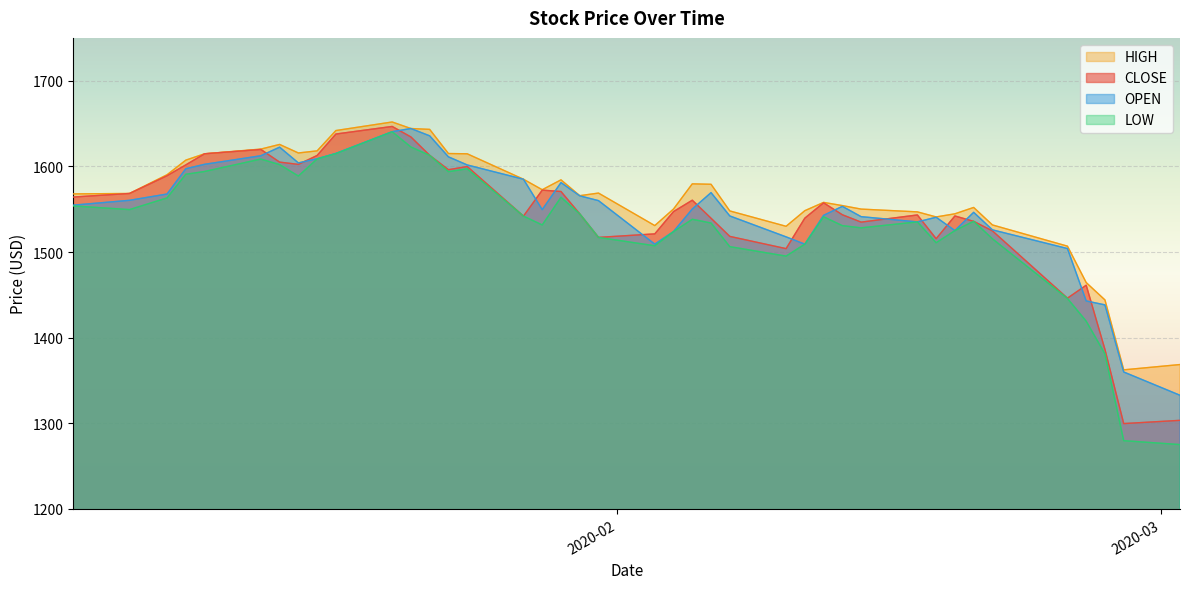

How many lines are shown in the chart?

4